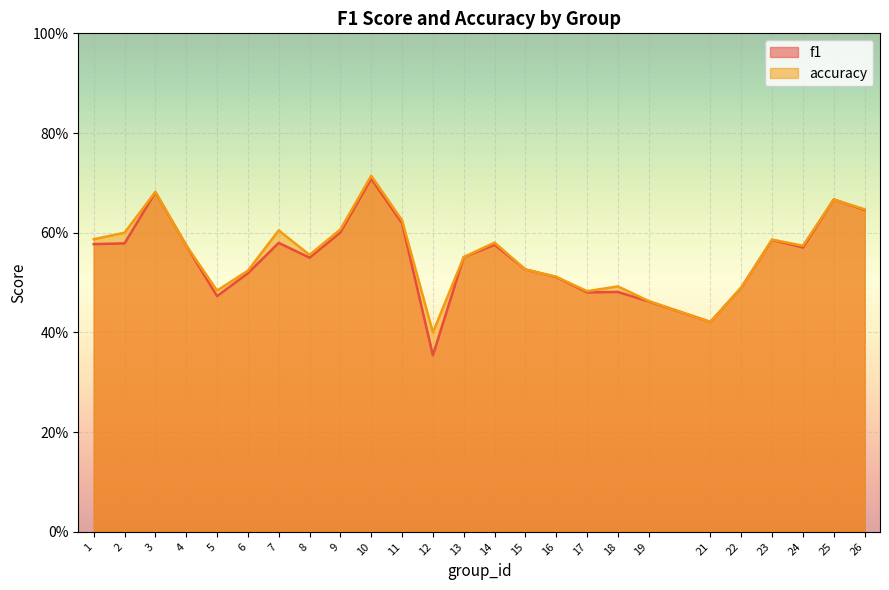

Reading left to right, what are all the values shown in this chart?

f1: 1=0.6	2=0.6	3=0.7	4=0.6	5=0.5	6=0.5	7=0.6	8=0.5	9=0.6	10=0.7	11=0.6	12=0.4	13=0.6	14=0.6	15=0.5	16=0.5	17=0.5	18=0.5	19=0.5	21=0.4	22=0.5	23=0.6	24=0.6	25=0.7	26=0.6
accuracy: 1=0.6	2=0.6	3=0.7	4=0.6	5=0.5	6=0.5	7=0.6	8=0.6	9=0.6	10=0.7	11=0.6	12=0.4	13=0.6	14=0.6	15=0.5	16=0.5	17=0.5	18=0.5	19=0.5	21=0.4	22=0.5	23=0.6	24=0.6	25=0.7	26=0.6